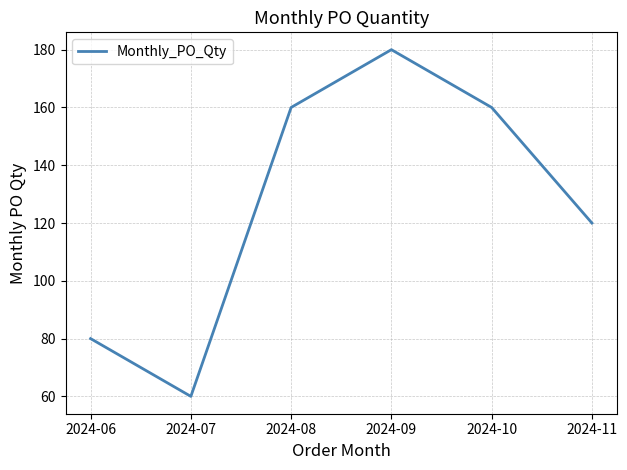

Reading left to right, transcribe all the data shown in this chart.

2024-06=80	2024-07=60	2024-08=160	2024-09=180	2024-10=160	2024-11=120